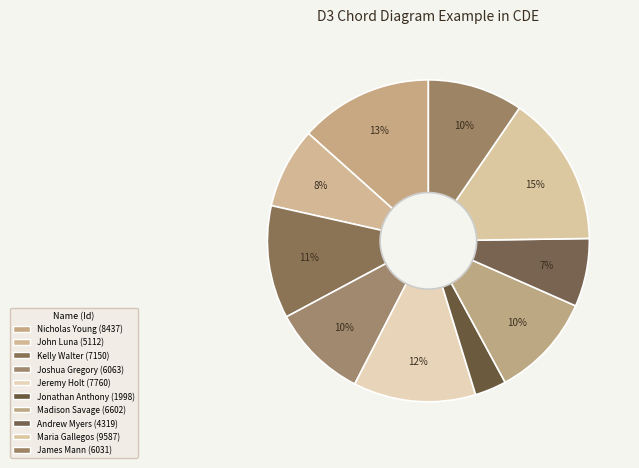

Approximately how many times larger is the value at Joshua Gregory compared to Nicholas Young?

0.7